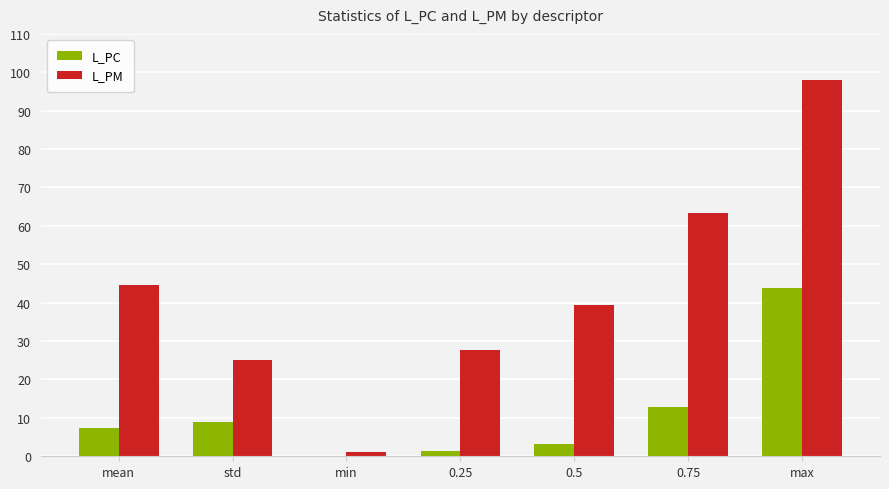

What are all the series names shown in the legend?

L_PC, L_PM